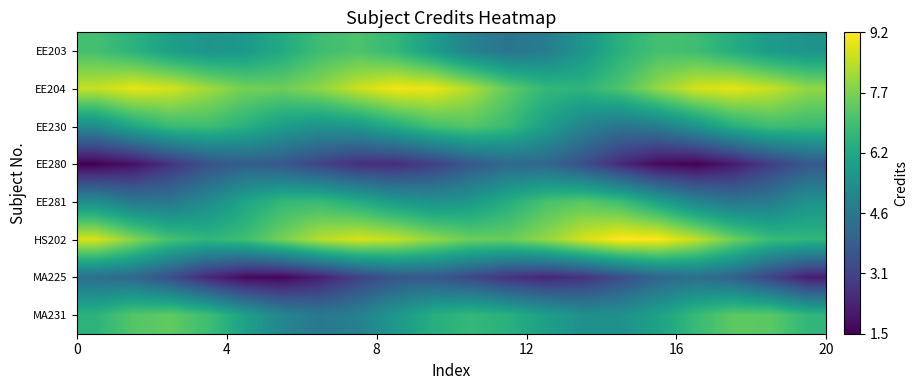

At how many categories does at least one series exceed 4?

20